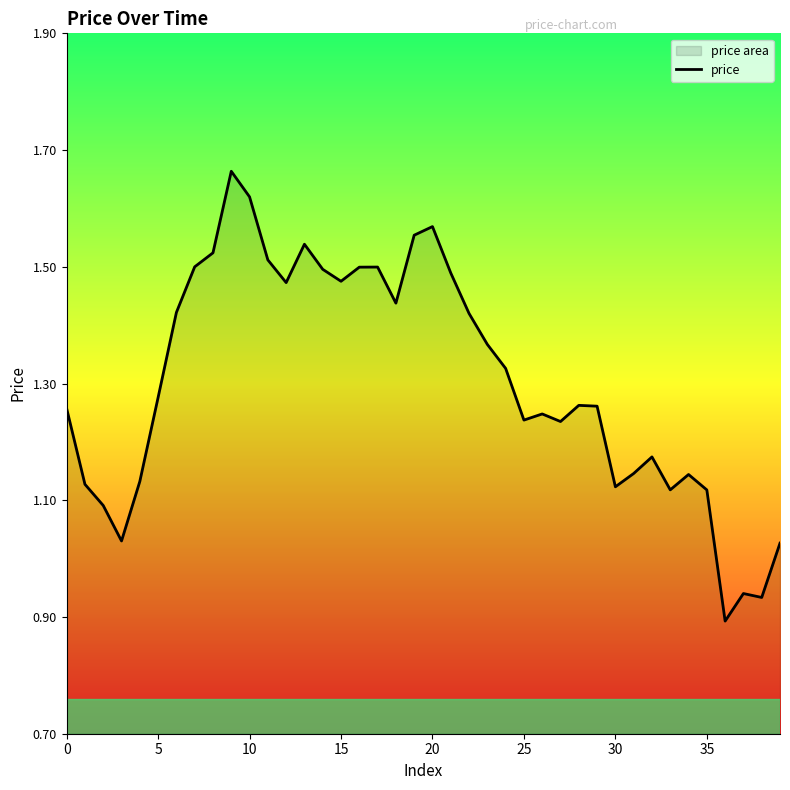

Does the chart display data point markers on the line(s)?

No